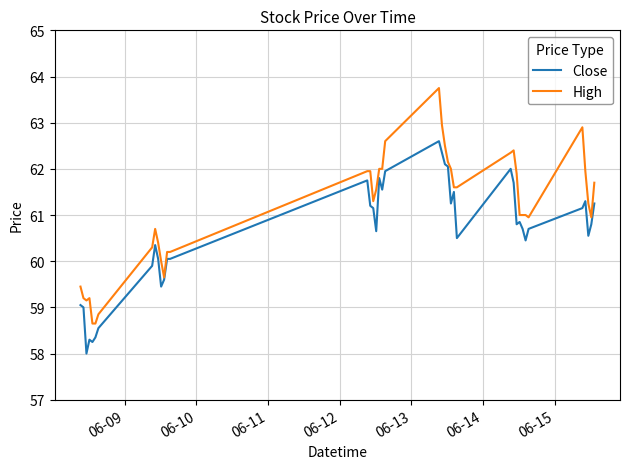

List the series in order of their peak value, lowest first.

Close, High